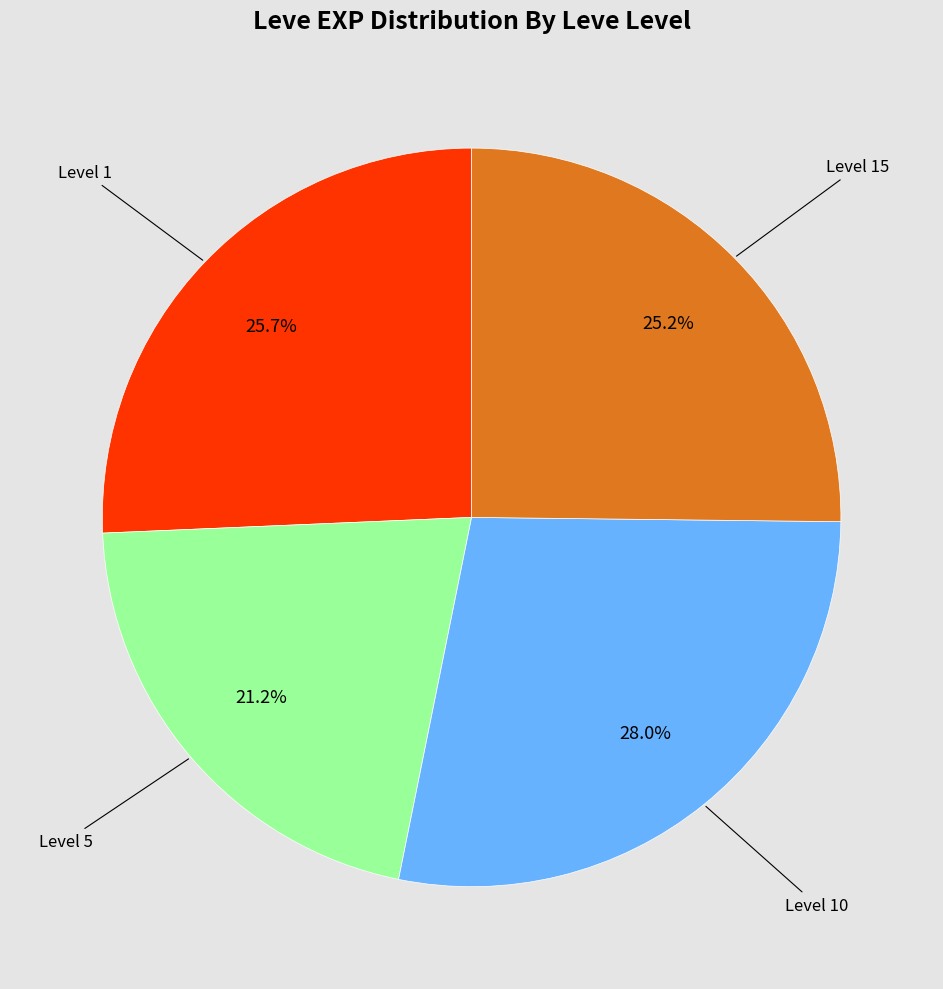

Which has a higher value, Level 10 or Level 1?

Level 10